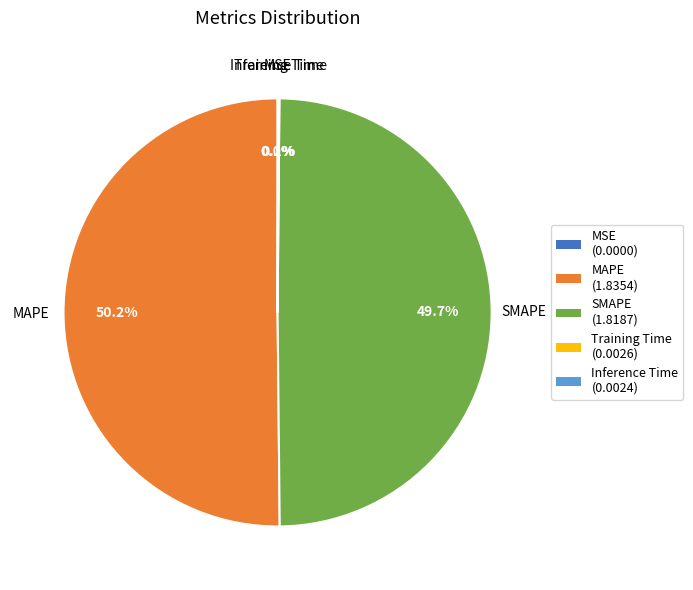

Is the sum of SMAPE and MAPE greater than half?

Yes